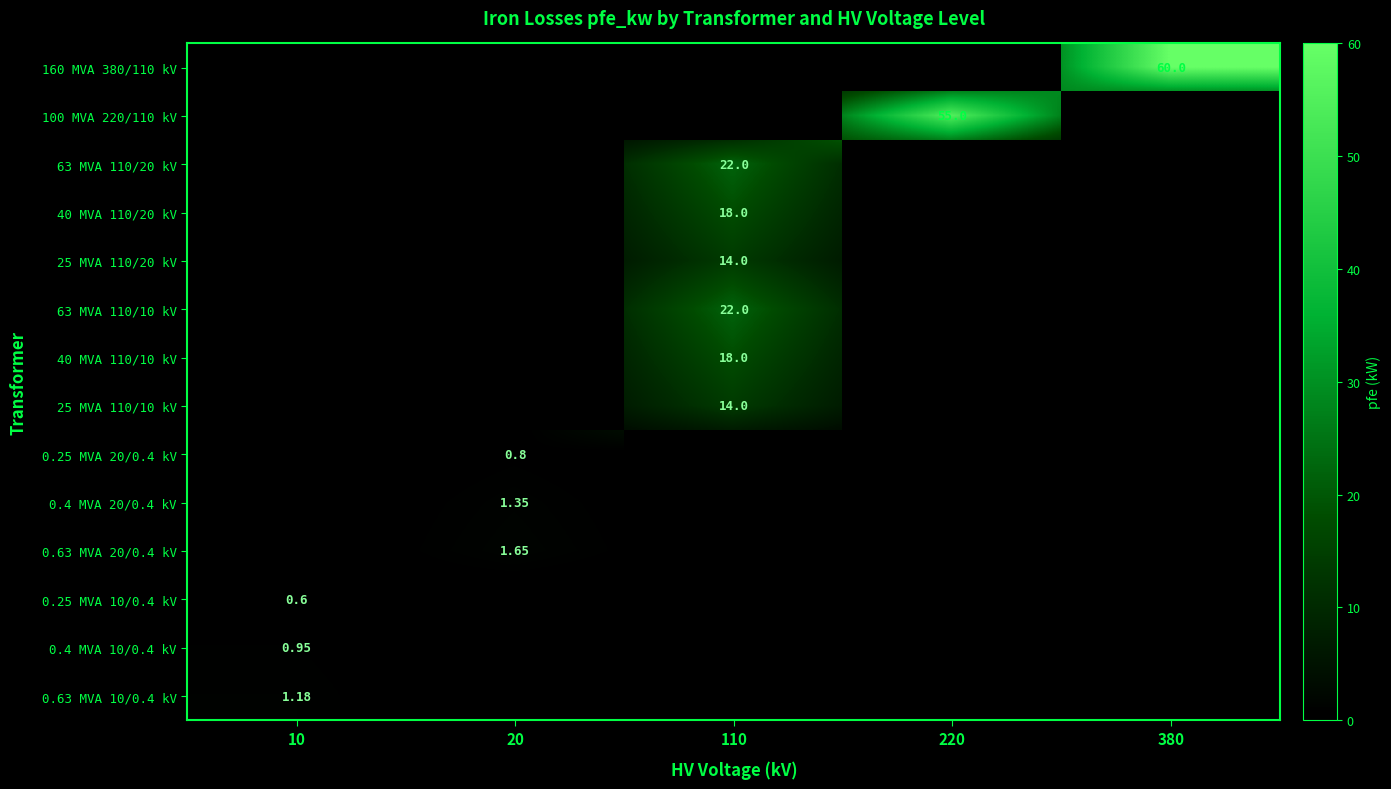

The value of 0.4 MVA 10/0.4 kV at 220 is 0.0. True or false?

True